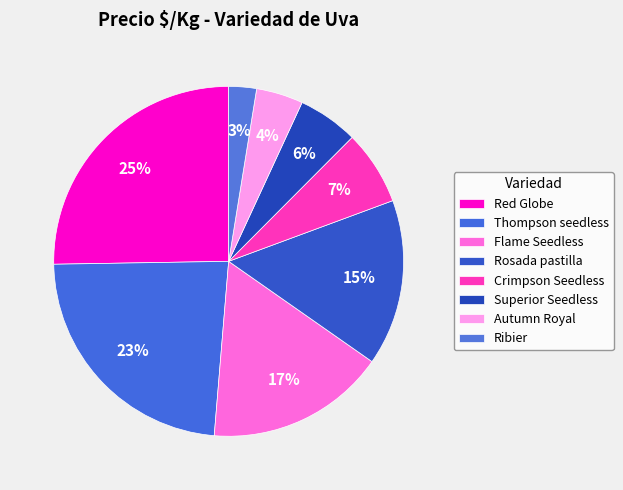

Is it true that Ribier is 1% of the pie?

False